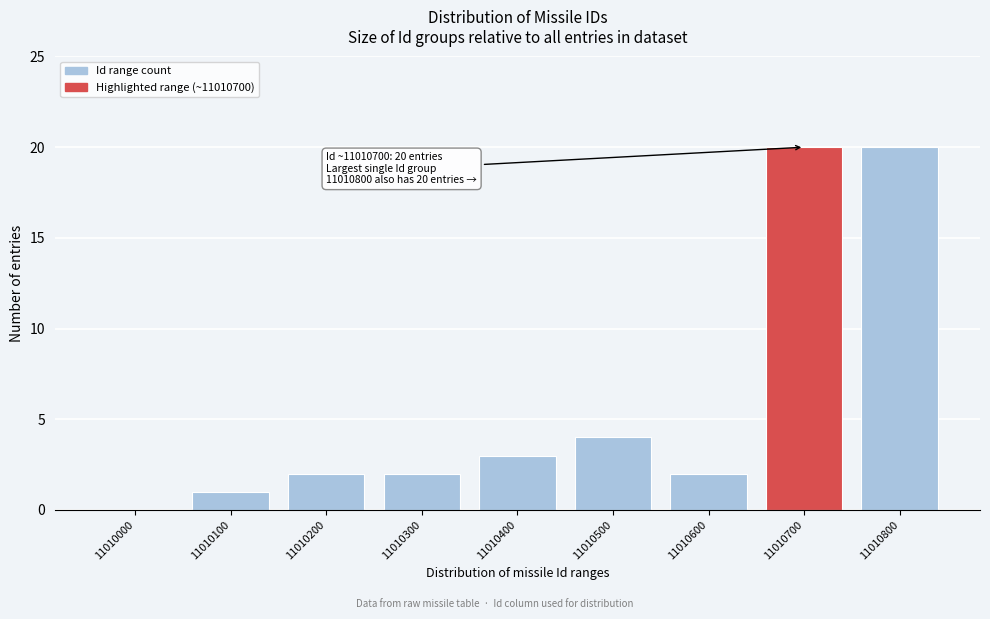

Reading left to right, what are all the values shown in this chart?

11010000=0	11010100=1	11010200=2	11010300=2	11010400=3	11010500=4	11010600=2	11010700=20	11010800=20